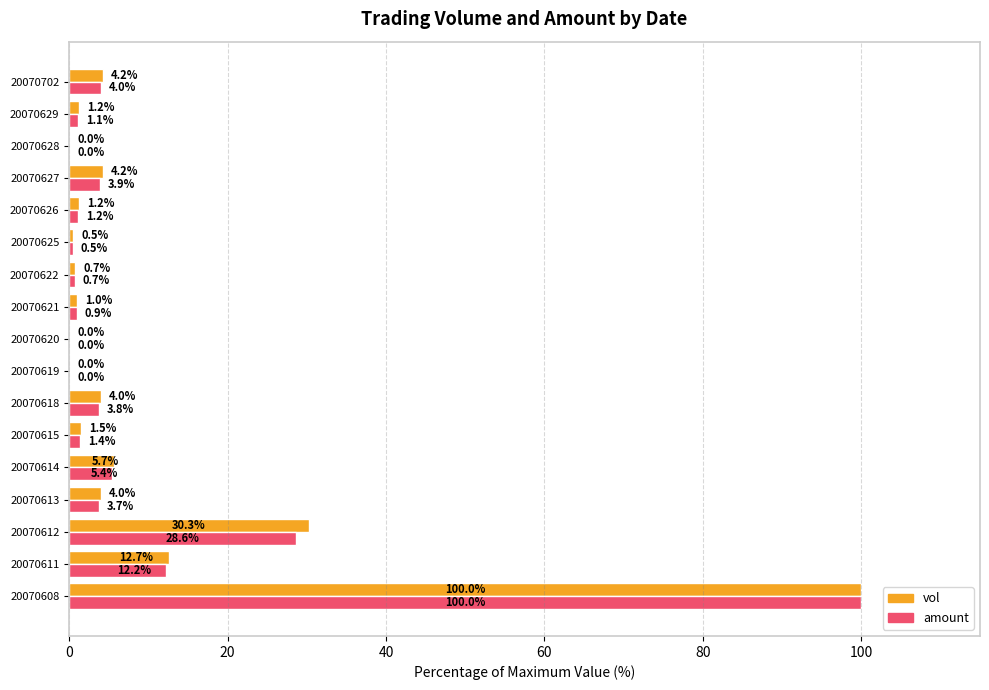

The value of vol at 20070612 is 9.1. True or false?

False